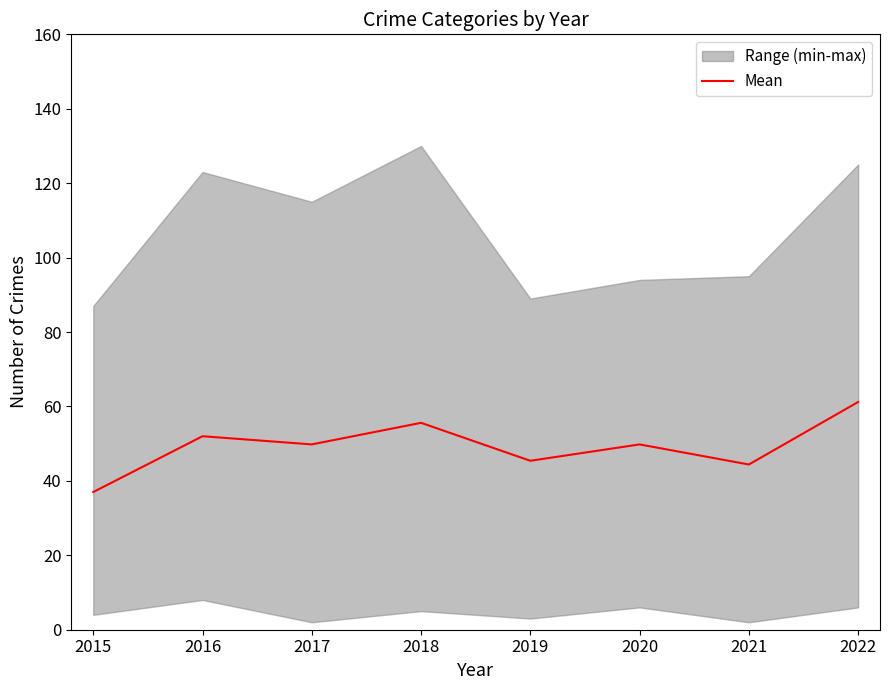

At which category does the data reach its first local valley?

2017